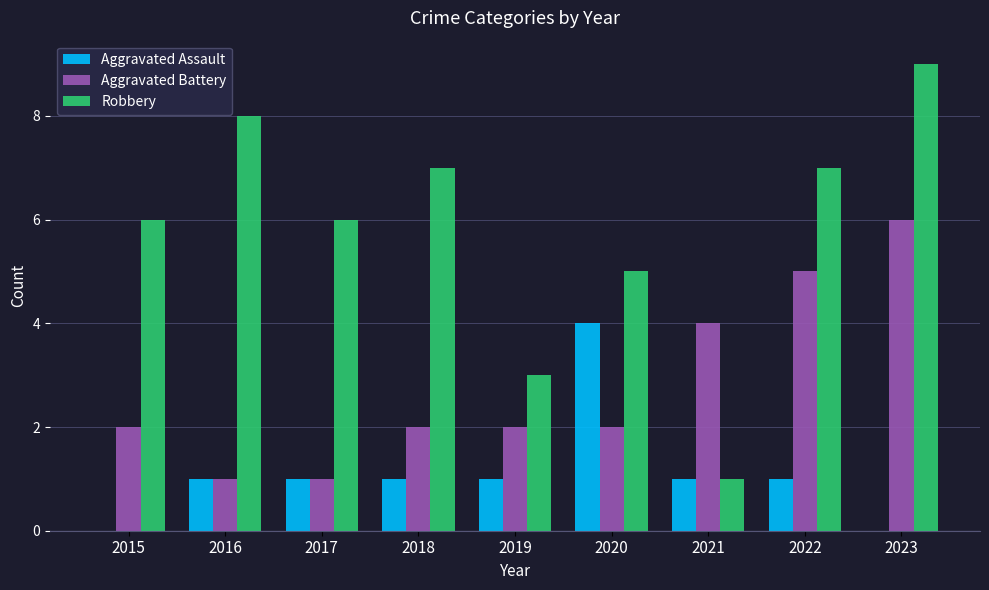

True or false: Aggravated Battery has a value of 0 at 2015.

False